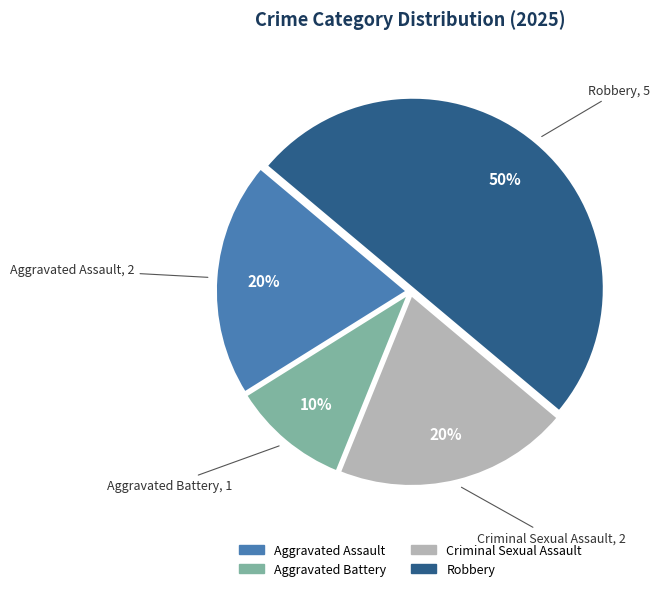

Is the sum of Aggravated Assault and Criminal Sexual Assault greater than half?

No